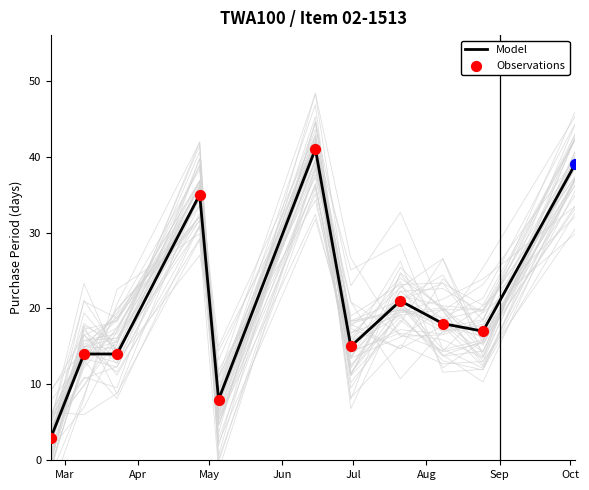

What is the ratio of the value at Jul to the value at May?

0.6